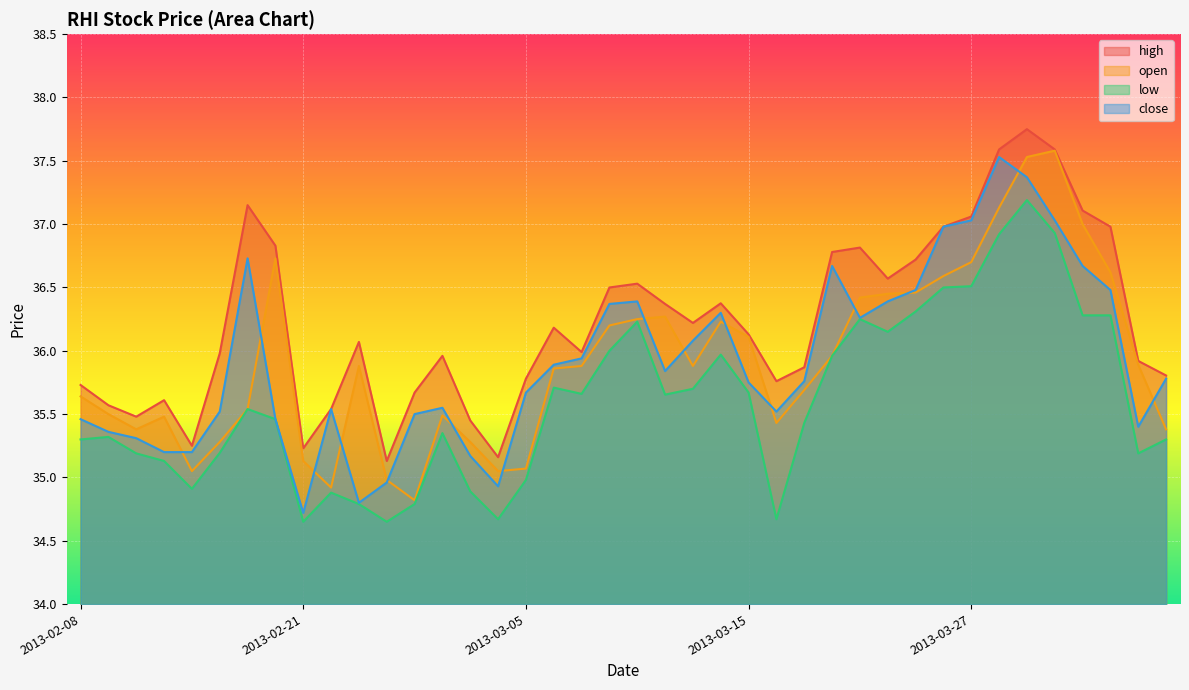

How many times do close and open cross each other?

15